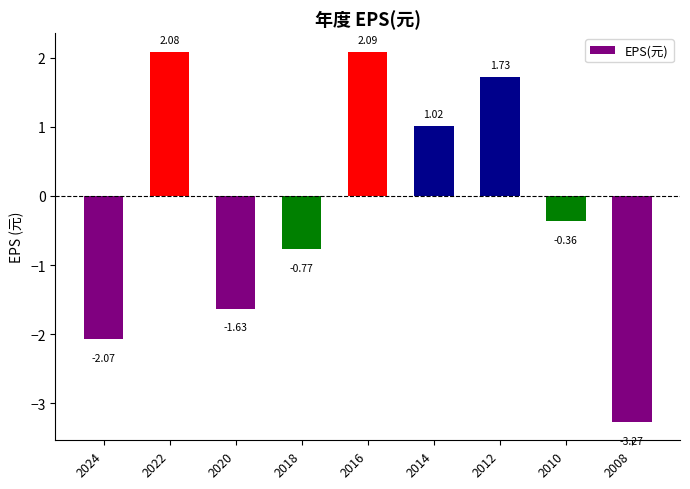

List the labels in order of value, smallest first.

2008, 2024, 2020, 2018, 2010, 2014, 2012, 2022, 2016